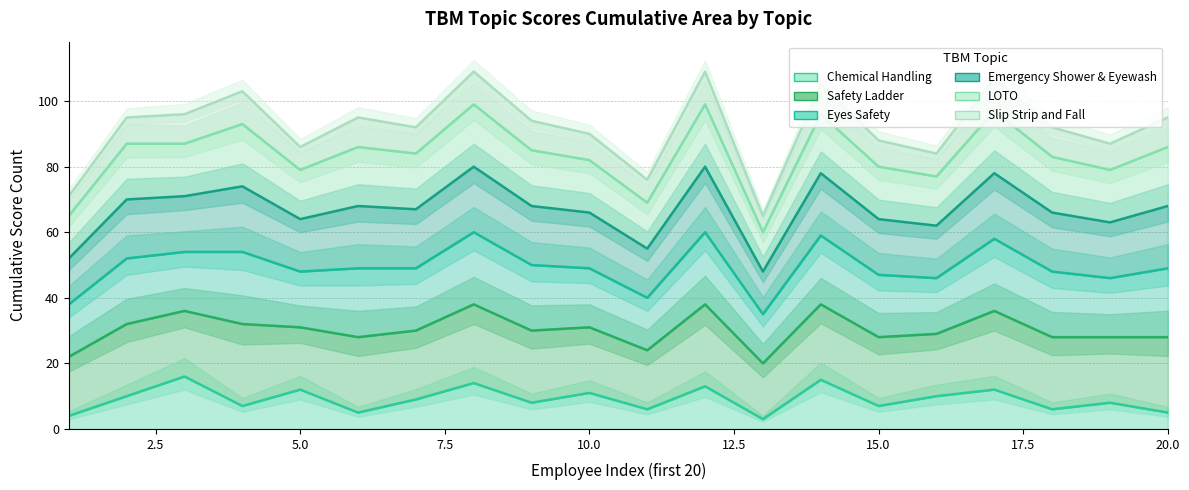

What is the difference between the second highest and minimum values in the Slip Strip and Fall series?

44